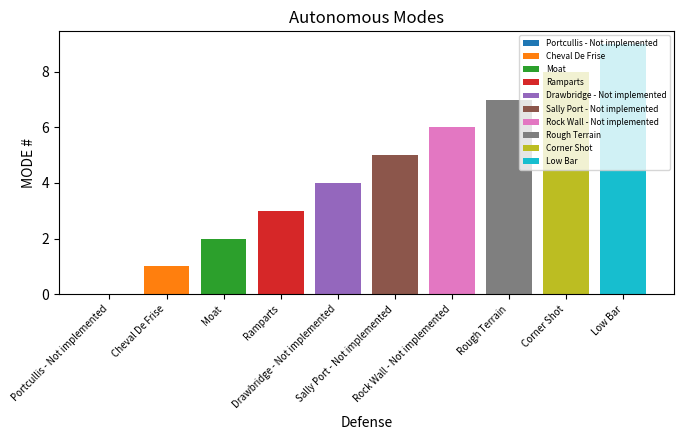

What is the value of the 10th bar from the left?

9